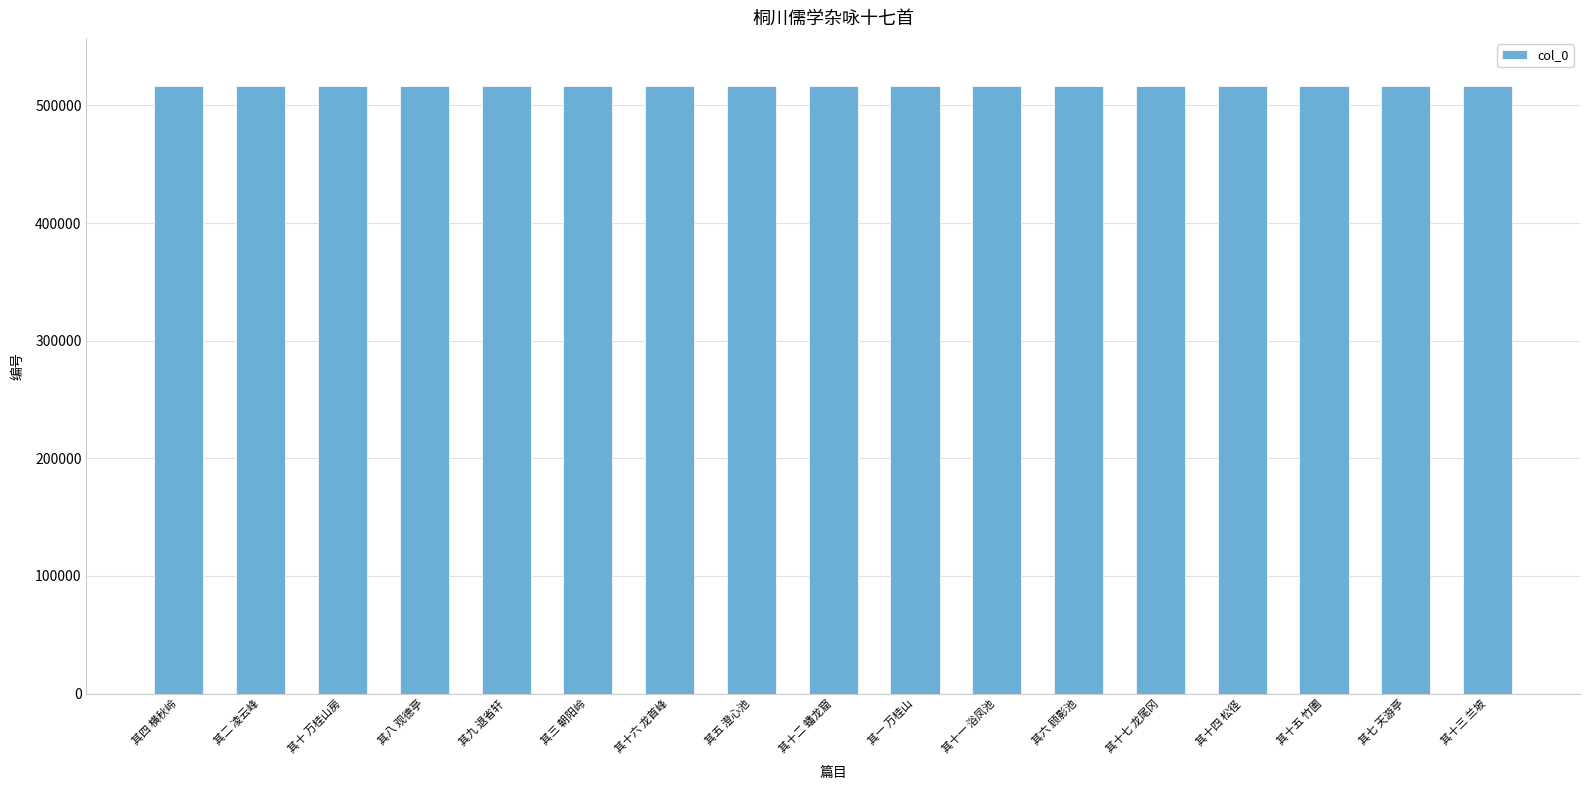

Are the bars grouped side by side (vs. stacked)?

No